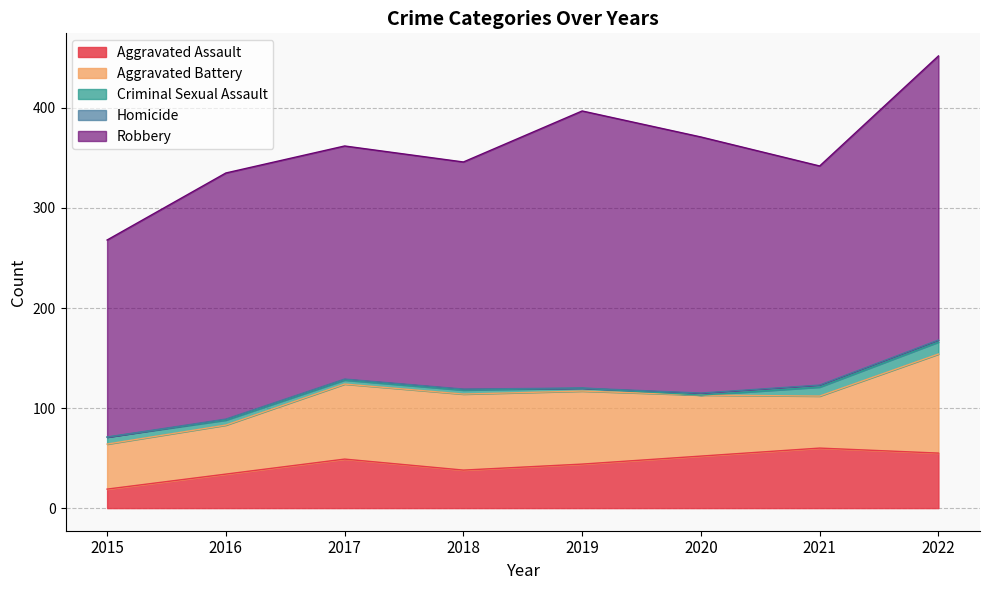

Which category has the highest value in the Aggravated Assault series?

2021